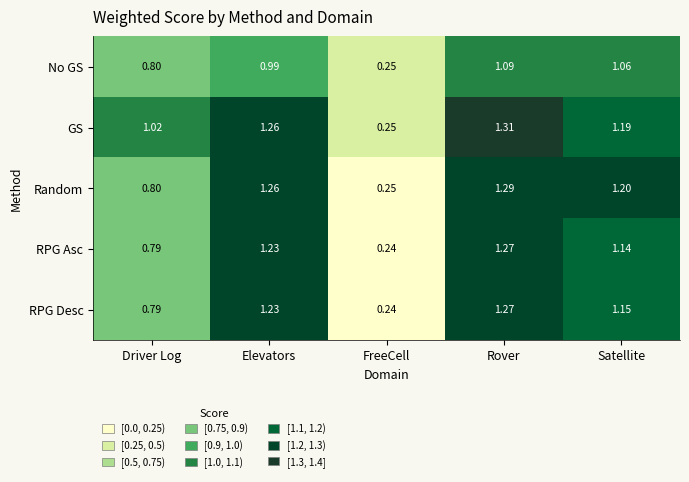

Which series has the widest spread of values?

GS